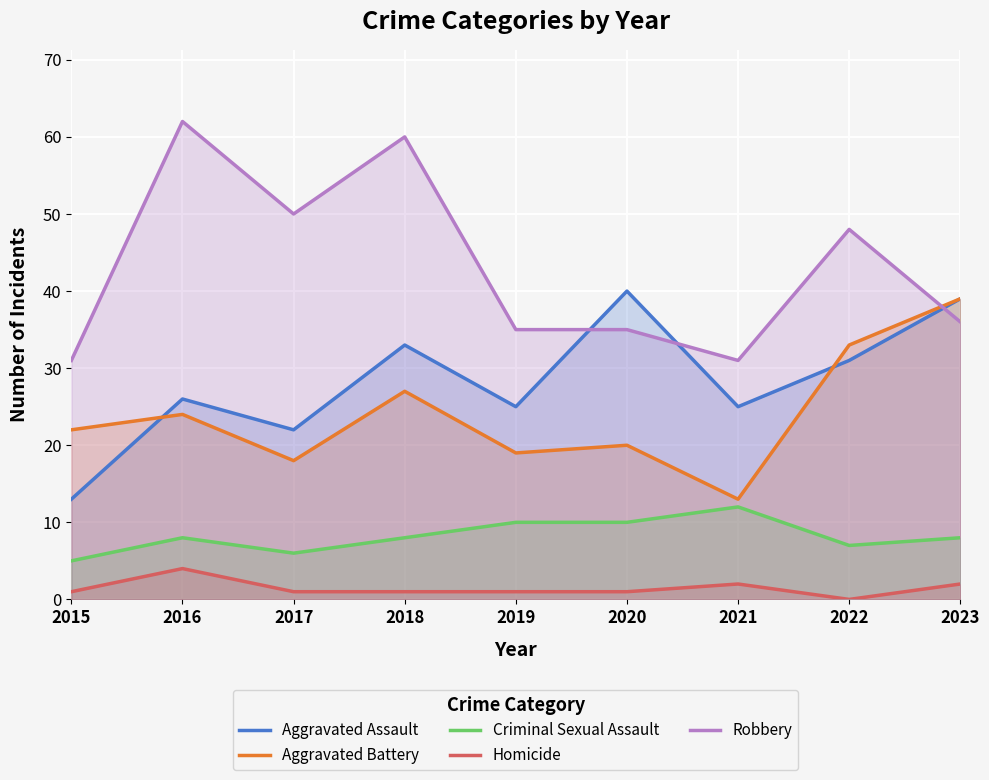

True or false: Homicide and Aggravated Battery intersect in this chart.

False